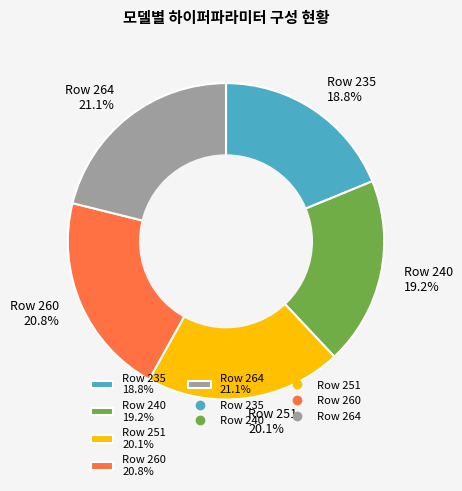

To the nearest percent, what is the combined percentage of Row 260 and Row 240?

40%